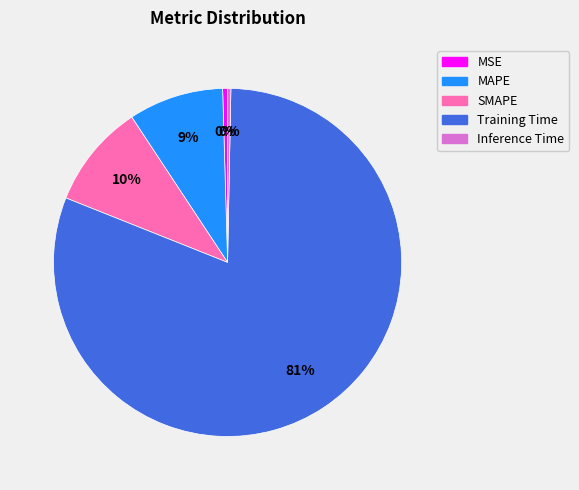

To the nearest percent, what portion does SMAPE represent?

10%